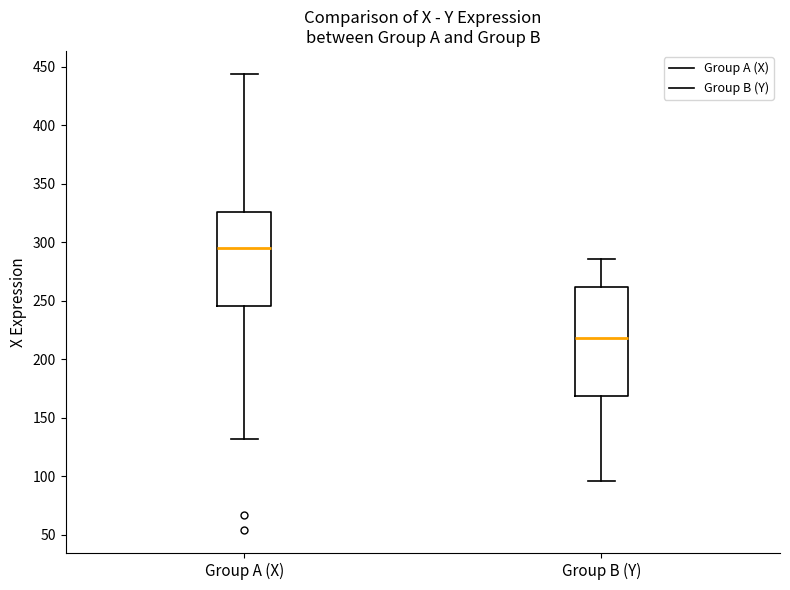

Which box has the highest median line?

Group A (X)